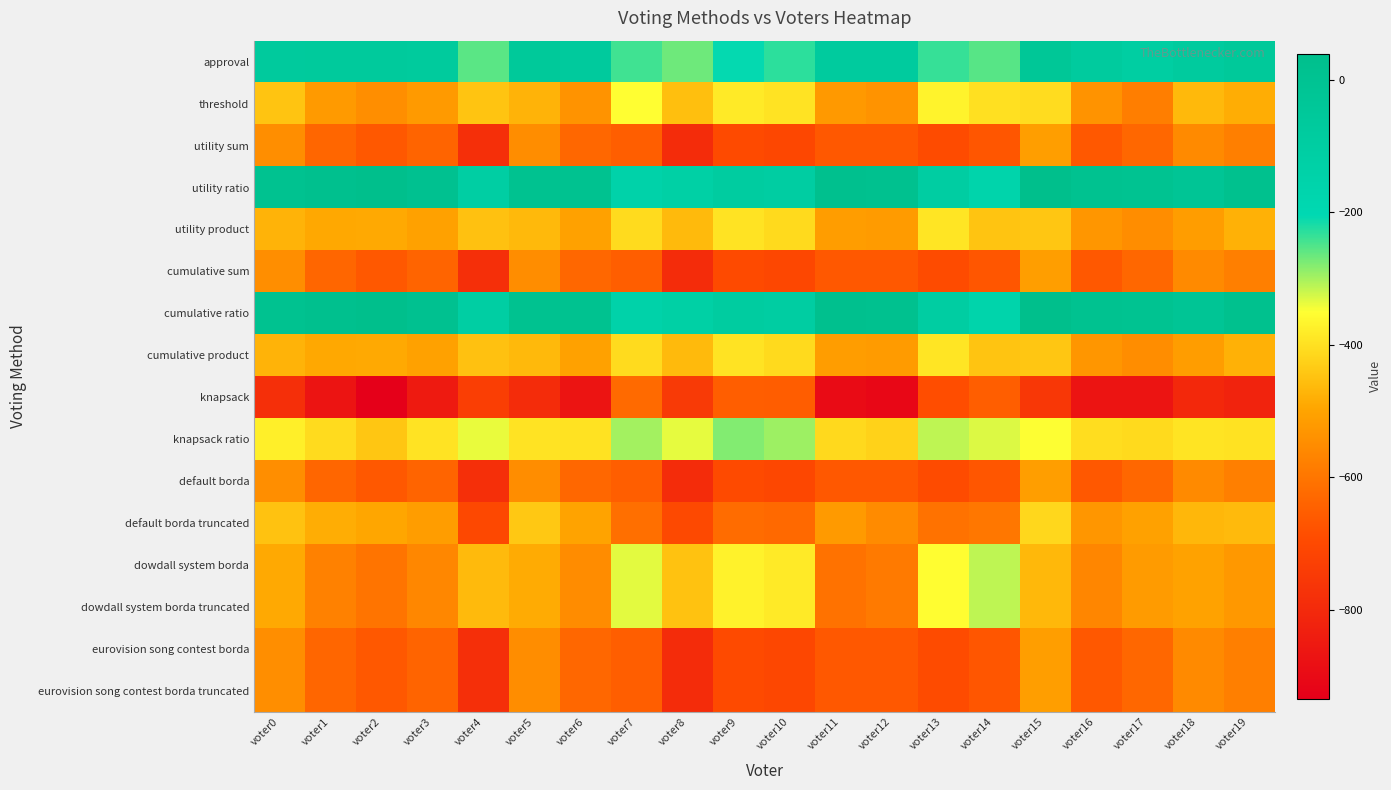

Reading right to left, extract all data points from this chart.

approval: voter19=-55	voter18=-80	voter17=-102	voter16=-76	voter15=-37	voter14=-255	voter13=-235	voter12=-77	voter11=-79	voter10=-229	voter9=-208	voter8=-267	voter7=-241	voter6=-68	voter5=-56	voter4=-257	voter3=-74	voter2=-64	voter1=-66	voter0=-71
threshold: voter19=-483	voter18=-464	voter17=-582	voter16=-536	voter15=-407	voter14=-401	voter13=-369	voter12=-535	voter11=-523	voter10=-395	voter9=-384	voter8=-455	voter7=-351	voter6=-536	voter5=-474	voter4=-447	voter3=-520	voter2=-548	voter1=-520	voter0=-447
utility sum: voter19=-579	voter18=-554	voter17=-630	voter16=-666	voter15=-511	voter14=-669	voter13=-693	voter12=-665	voter11=-665	voter10=-705	voter9=-698	voter8=-791	voter7=-651	voter6=-630	voter5=-550	voter4=-781	voter3=-638	voter2=-664	voter1=-632	voter0=-547
utility ratio: voter19=21	voter18=-22	voter17=2	voter16=12	voter15=39	voter14=-163	voter13=-101	voter12=15	voter11=23	voter10=-101	voter9=-92	voter8=-121	voter7=-147	voter6=10	voter5=12	voter4=-109	voter3=14	voter2=36	voter1=22	voter0=11
utility product: voter19=-477	voter18=-514	voter17=-550	voter16=-528	voter15=-443	voter14=-447	voter13=-391	voter12=-519	voter11=-515	voter10=-411	voter9=-396	voter8=-461	voter7=-409	voter6=-506	voter5=-464	voter4=-451	voter3=-506	voter2=-490	voter1=-492	voter0=-473
cumulative sum: voter19=-579	voter18=-554	voter17=-630	voter16=-666	voter15=-511	voter14=-669	voter13=-693	voter12=-665	voter11=-665	voter10=-705	voter9=-698	voter8=-791	voter7=-651	voter6=-630	voter5=-550	voter4=-781	voter3=-638	voter2=-664	voter1=-632	voter0=-547
cumulative ratio: voter19=21	voter18=-22	voter17=2	voter16=12	voter15=39	voter14=-163	voter13=-101	voter12=15	voter11=23	voter10=-101	voter9=-92	voter8=-121	voter7=-147	voter6=10	voter5=12	voter4=-109	voter3=14	voter2=36	voter1=22	voter0=11
cumulative product: voter19=-477	voter18=-514	voter17=-550	voter16=-528	voter15=-443	voter14=-447	voter13=-391	voter12=-519	voter11=-515	voter10=-411	voter9=-396	voter8=-461	voter7=-409	voter6=-506	voter5=-464	voter4=-451	voter3=-506	voter2=-490	voter1=-492	voter0=-473
knapsack: voter19=-821	voter18=-804	voter17=-866	voter16=-866	voter15=-757	voter14=-651	voter13=-687	voter12=-909	voter11=-895	voter10=-653	voter9=-652	voter8=-749	voter7=-625	voter6=-868	voter5=-790	voter4=-735	voter3=-848	voter2=-934	voter1=-868	voter0=-783
knapsack ratio: voter19=-397	voter18=-394	voter17=-410	voter16=-404	voter15=-349	voter14=-331	voter13=-313	voter12=-423	voter11=-413	voter10=-295	voter9=-280	voter8=-337	voter7=-299	voter6=-398	voter5=-396	voter4=-339	voter3=-396	voter2=-442	voter1=-408	voter0=-377
default borda: voter19=-579	voter18=-554	voter17=-630	voter16=-666	voter15=-511	voter14=-669	voter13=-693	voter12=-665	voter11=-665	voter10=-705	voter9=-698	voter8=-791	voter7=-651	voter6=-630	voter5=-550	voter4=-781	voter3=-638	voter2=-664	voter1=-632	voter0=-547
default borda truncated: voter19=-461	voter18=-468	voter17=-506	voter16=-528	voter15=-415	voter14=-597	voter13=-609	voter12=-553	voter11=-521	voter10=-627	voter9=-622	voter8=-701	voter7=-613	voter6=-502	voter5=-438	voter4=-703	voter3=-514	voter2=-494	voter1=-482	voter0=-449
dowdall system borda: voter19=-525	voter18=-504	voter17=-518	voter16=-564	voter15=-465	voter14=-313	voter13=-353	voter12=-591	voter11=-609	voter10=-383	voter9=-370	voter8=-449	voter7=-335	voter6=-552	voter5=-486	voter4=-461	voter3=-562	voter2=-602	voter1=-576	voter0=-491
dowdall system borda truncated: voter19=-525	voter18=-504	voter17=-518	voter16=-564	voter15=-465	voter14=-313	voter13=-353	voter12=-591	voter11=-609	voter10=-383	voter9=-370	voter8=-449	voter7=-335	voter6=-552	voter5=-486	voter4=-461	voter3=-562	voter2=-602	voter1=-576	voter0=-491
eurovision song contest borda: voter19=-579	voter18=-554	voter17=-630	voter16=-666	voter15=-511	voter14=-669	voter13=-693	voter12=-665	voter11=-665	voter10=-705	voter9=-698	voter8=-791	voter7=-651	voter6=-630	voter5=-550	voter4=-781	voter3=-638	voter2=-664	voter1=-632	voter0=-547
eurovision song contest borda truncated: voter19=-579	voter18=-554	voter17=-630	voter16=-666	voter15=-511	voter14=-669	voter13=-693	voter12=-665	voter11=-665	voter10=-705	voter9=-698	voter8=-791	voter7=-651	voter6=-630	voter5=-550	voter4=-781	voter3=-638	voter2=-664	voter1=-632	voter0=-547